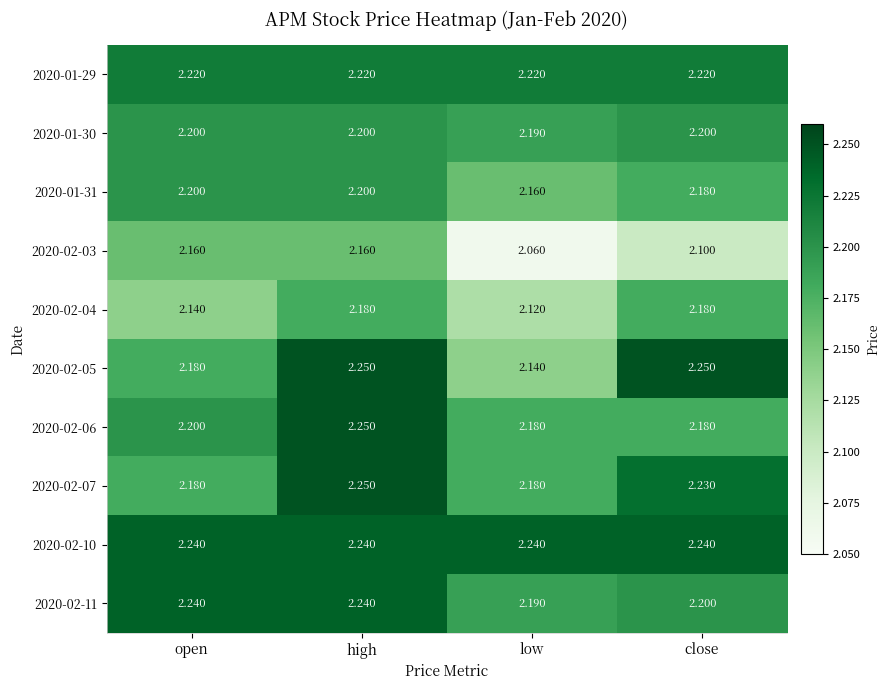

Where is 2020-01-31 nearest to the value 2?

low